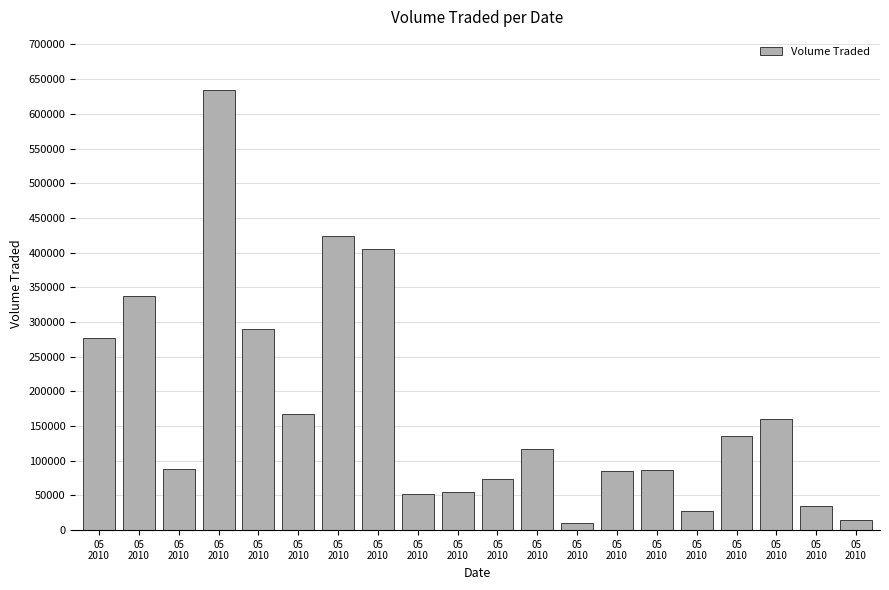

Rank the categories by value from lowest to highest.

05
2010, 05
2010, 05
2010, 05
2010, 05
2010, 05
2010, 05
2010, 05
2010, 05
2010, 05
2010, 05
2010, 05
2010, 05
2010, 05
2010, 05
2010, 05
2010, 05
2010, 05
2010, 05
2010, 05
2010